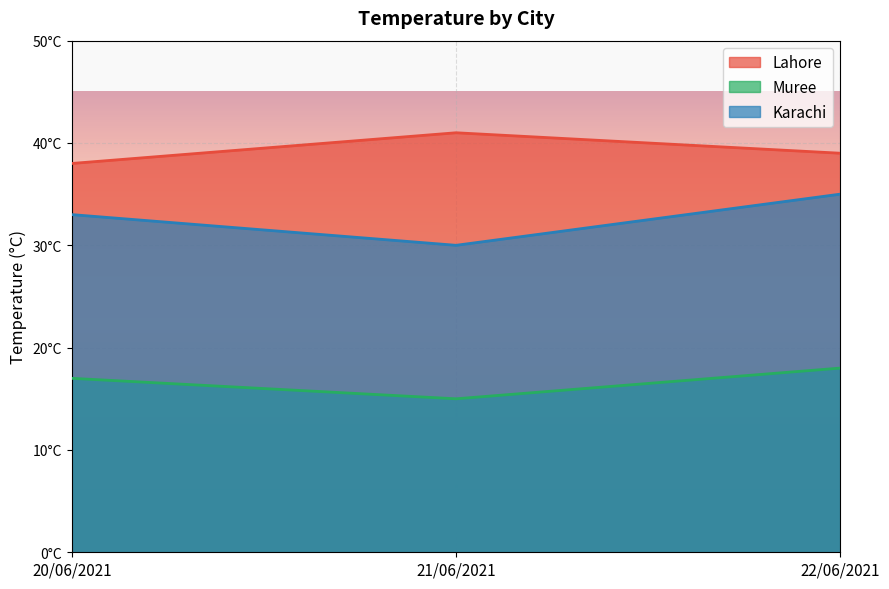

At how many categories does at least one series exceed 25?

3